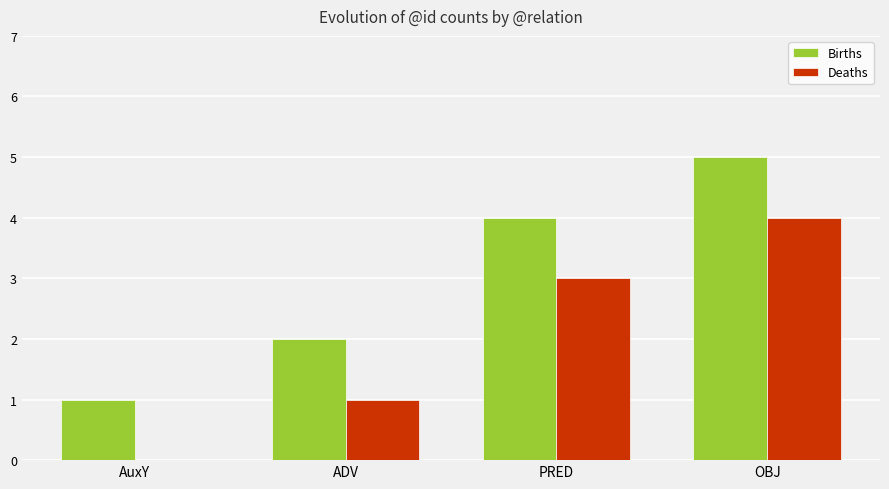

What is the sum of all Deaths values?

8